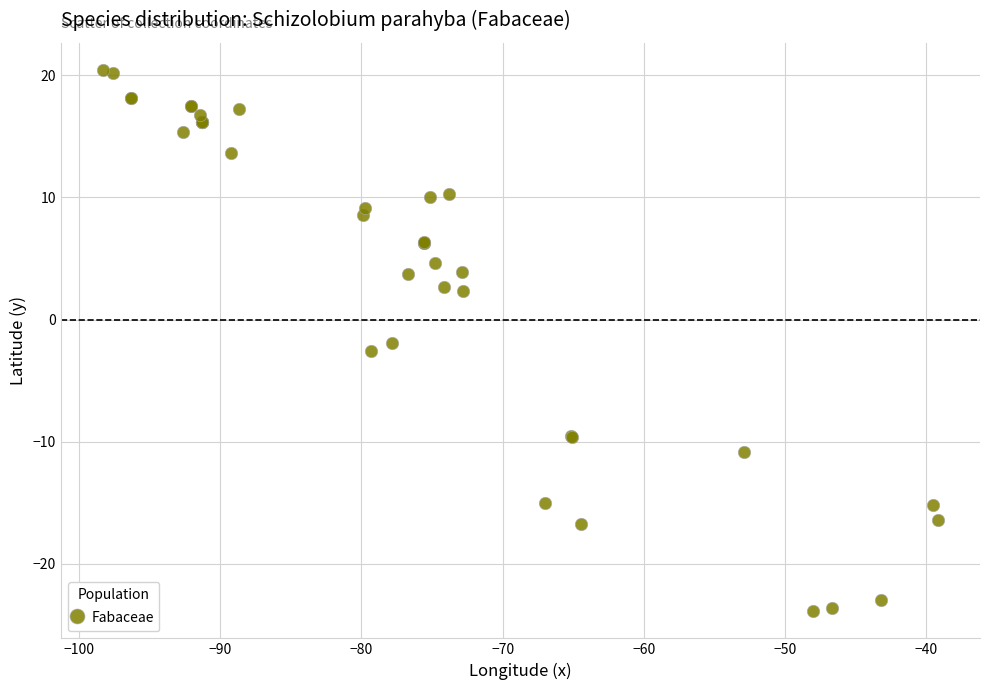

What Y value in the scatter plot is closest to -1?

-1.9